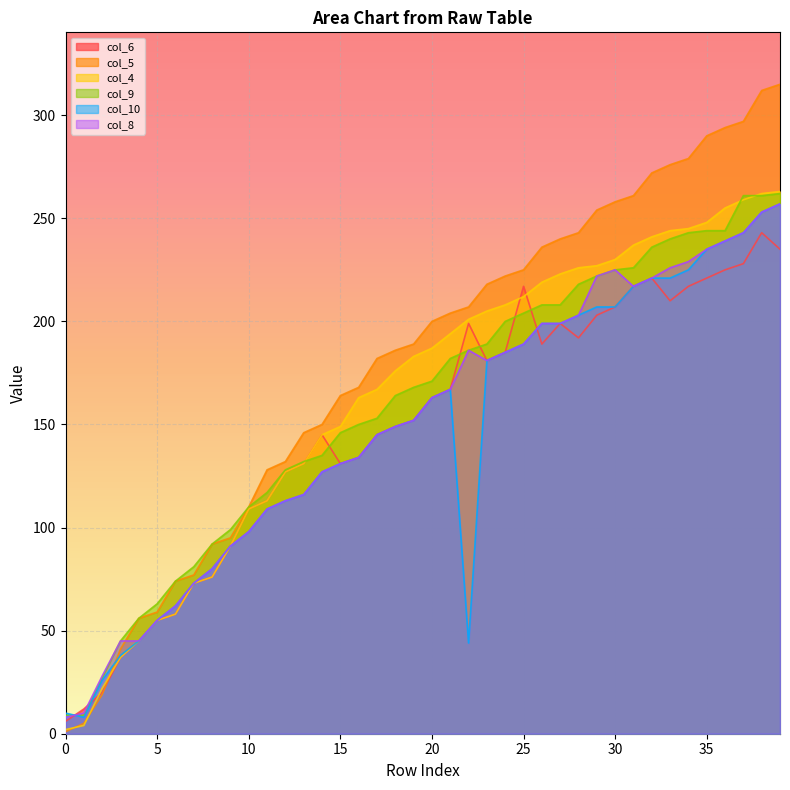

Reading left to right, transcribe all the data shown in this chart.

col_6: 6	12	20	37	45	55	58	73	76	91	109	113	127	131	145	131	134	145	149	152	163	167	199	181	185	217	189	199	192	203	207	217	221	210	217	221	225	228	243	235
col_5: 1	5	19	41	56	59	74	77	92	95	110	128	132	146	150	164	168	182	186	189	200	204	207	218	222	225	236	240	243	254	258	261	272	276	279	290	294	297	312	315
col_4: 2	4	22	37	45	55	58	73	76	91	109	113	127	131	145	149	163	167	176	183	187	194	201	205	208	212	219	223	226	227	230	237	241	244	245	248	255	259	262	263
col_9: 9	9	27	45	56	63	74	81	92	99	110	117	128	132	135	146	150	153	164	168	171	182	186	189	200	204	208	208	218	222	225	226	236	240	243	244	244	261	261	262
col_10: 10	8	26	38	45	55	62	73	80	91	98	109	113	116	127	131	134	145	149	152	163	167	44	181	185	189	199	199	203	207	207	217	221	221	225	235	239	243	253	257
col_8: 8	10	28	45	45	55	62	73	80	91	98	109	113	116	127	131	134	145	149	152	163	167	186	181	185	189	199	199	203	222	225	217	221	226	229	235	239	243	253	257